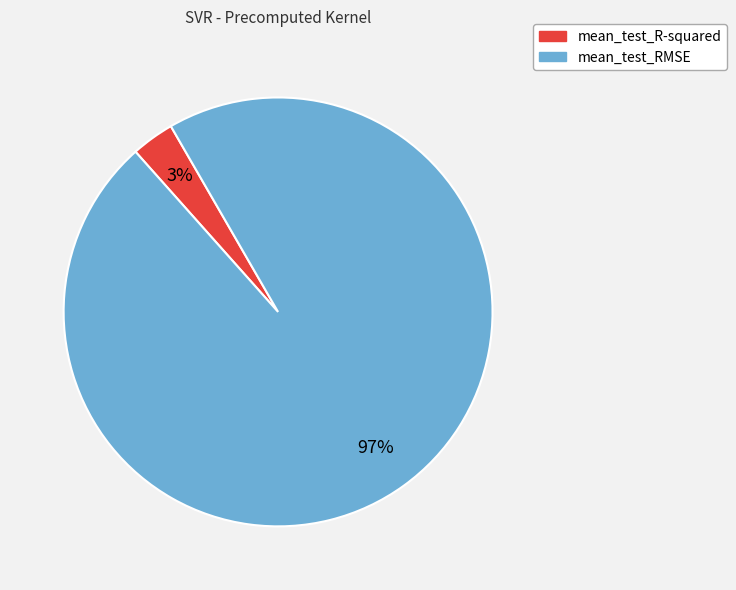

Count the number of slices in the pie.

2